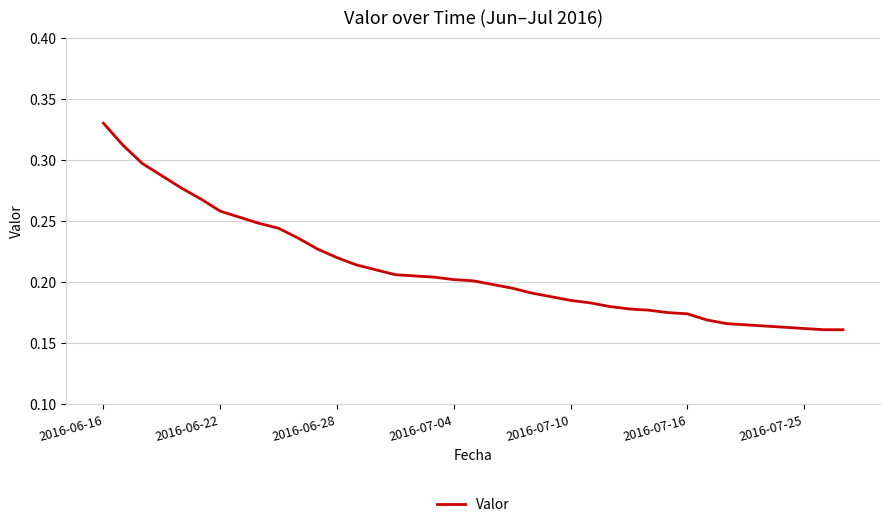

How many lines are shown in the chart?

1